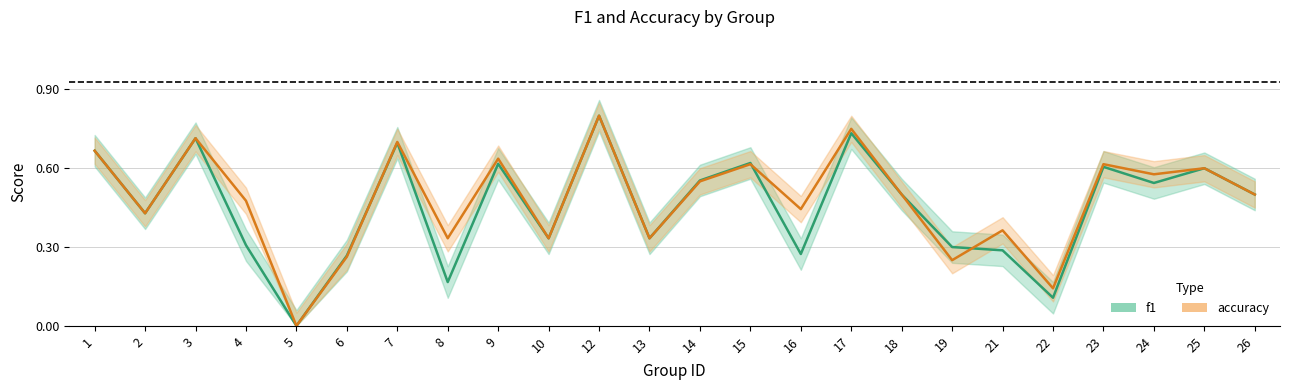

How many interior local valleys does the accuracy series have?

9